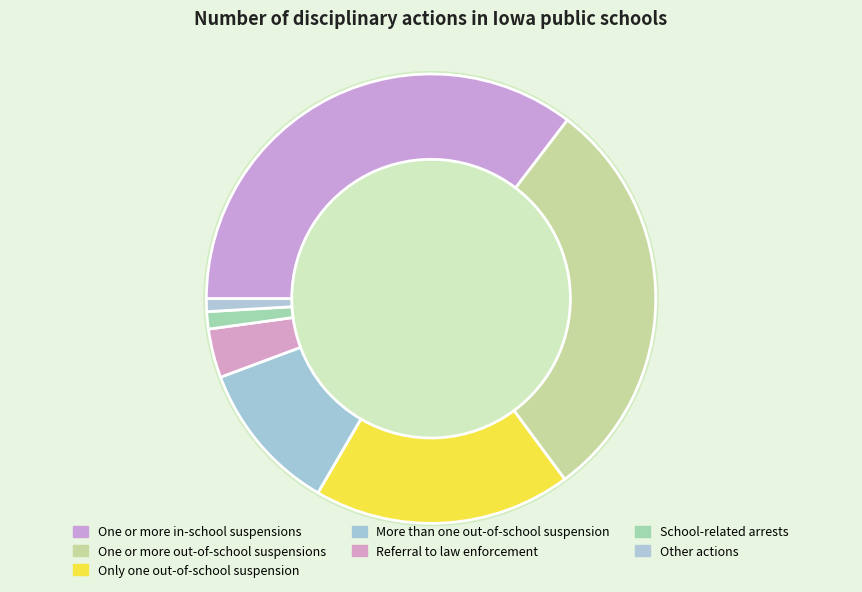

Is One or more out-of-school suspensions the majority of the pie?

No